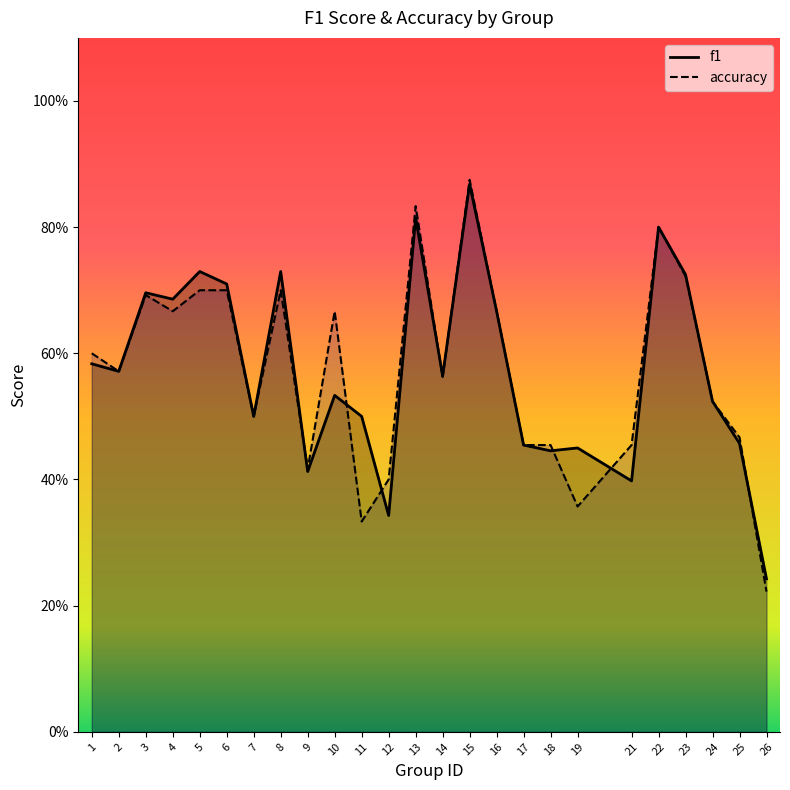

Which series has the largest range (max minus min)?

accuracy